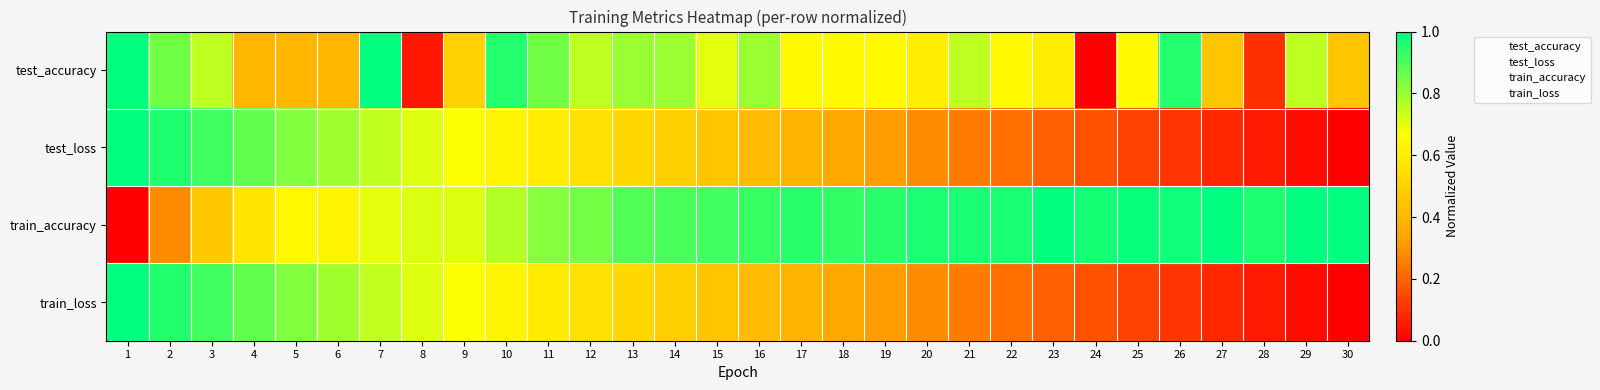

What is the total value across all series at 18?

8.3